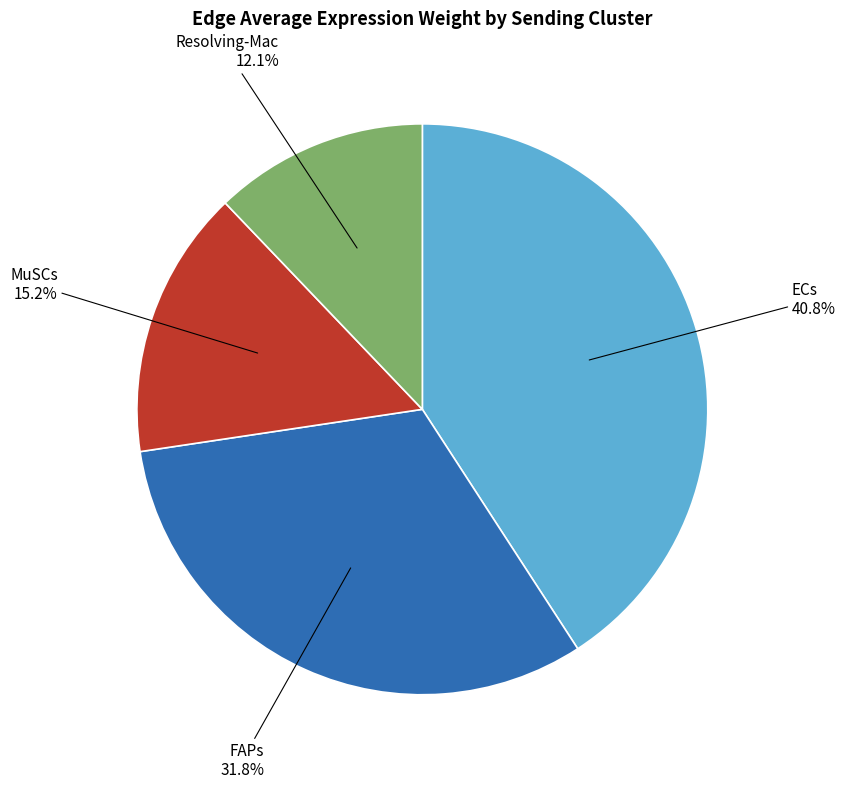

Combined, do Resolving-Mac and ECs account for over 50%?

Yes